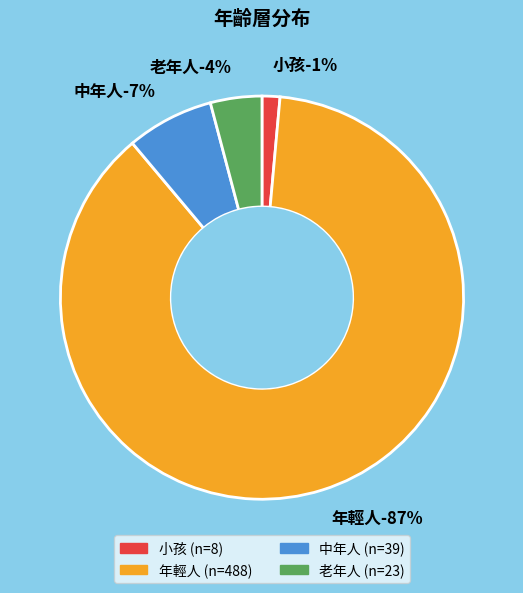

To the nearest percent, what is the difference between the largest and smallest slice percentages?

86%